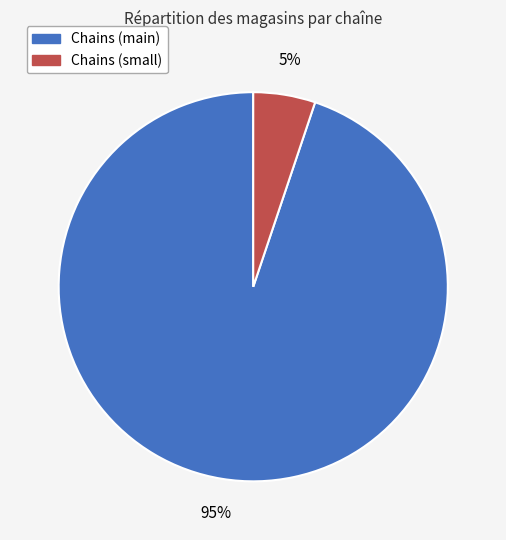

Is there a majority slice in this chart?

Yes